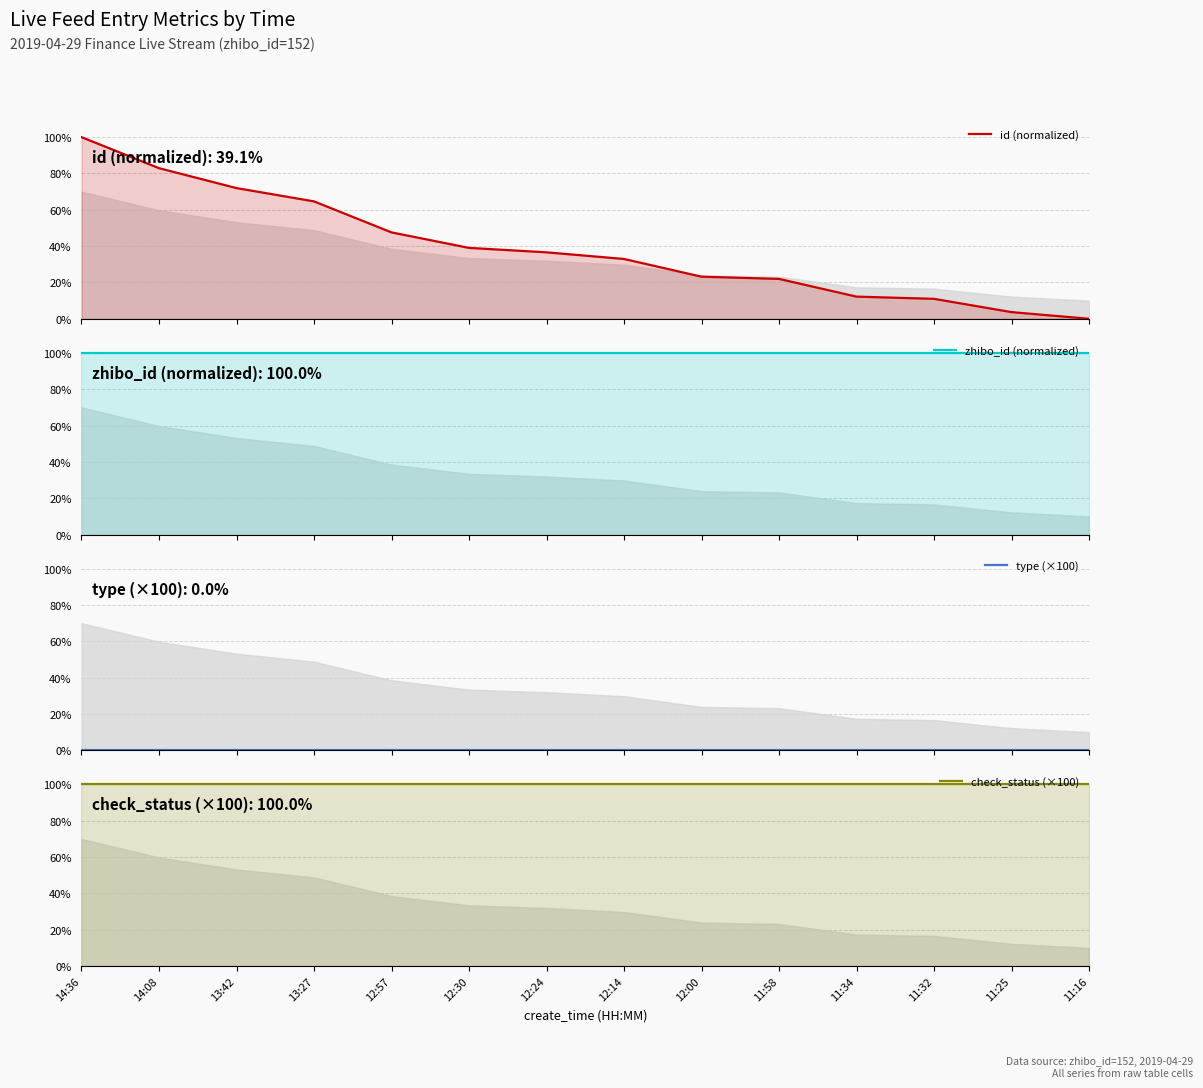

At which label does zhibo_id (normalized) reach its minimum?

14:36